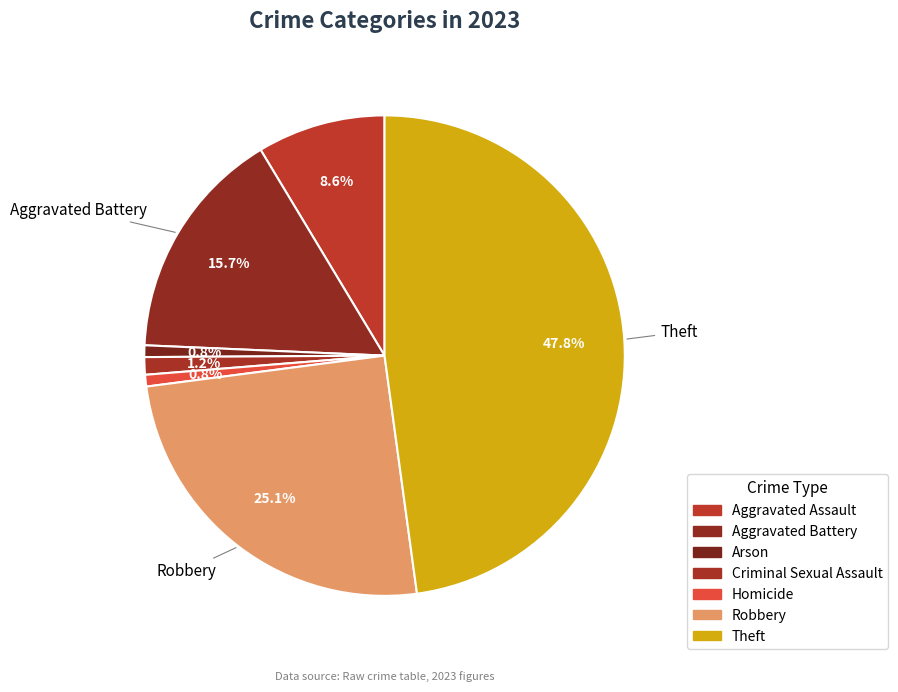

Rank the categories by value from lowest to highest.

Arson, Homicide, Criminal Sexual Assault, Aggravated Assault, Aggravated Battery, Robbery, Theft